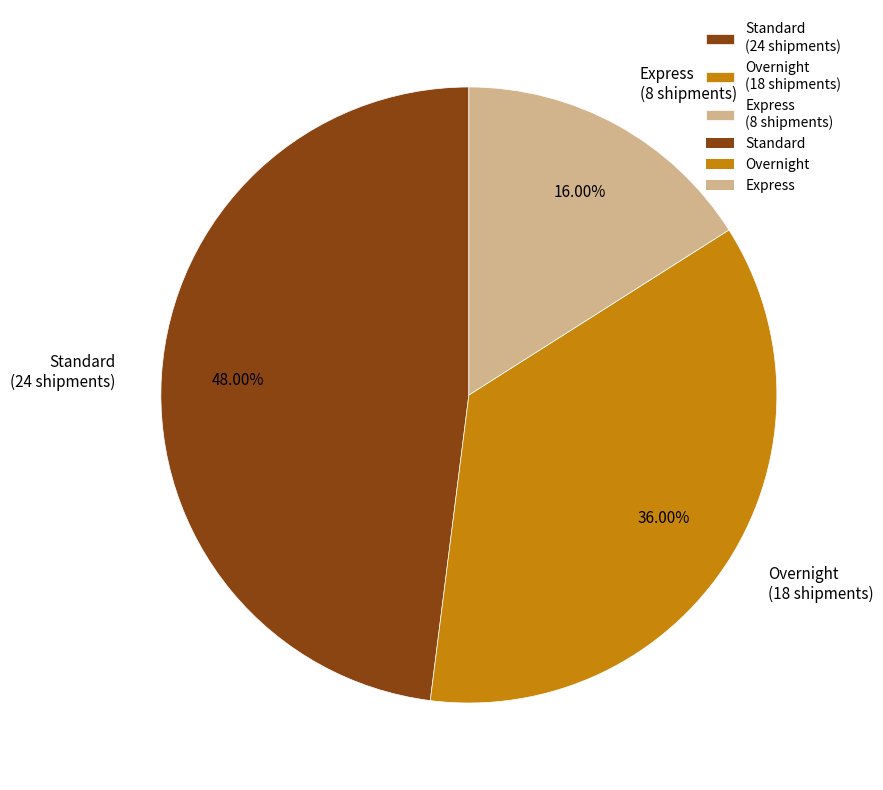

To the nearest percent, what percentage of the pie is Standard?

48%